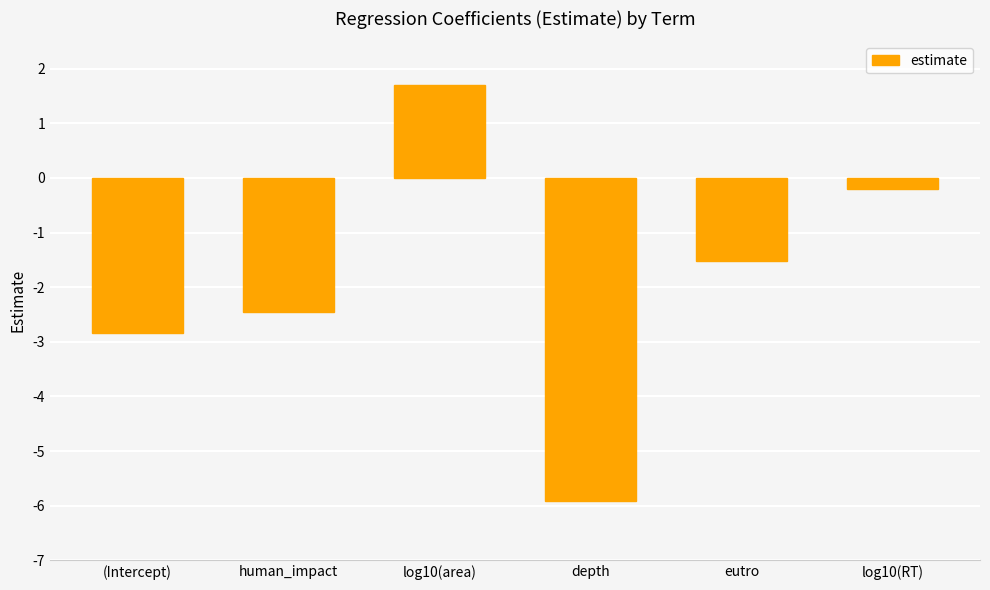

What is the difference between the second highest and minimum values?

5.7